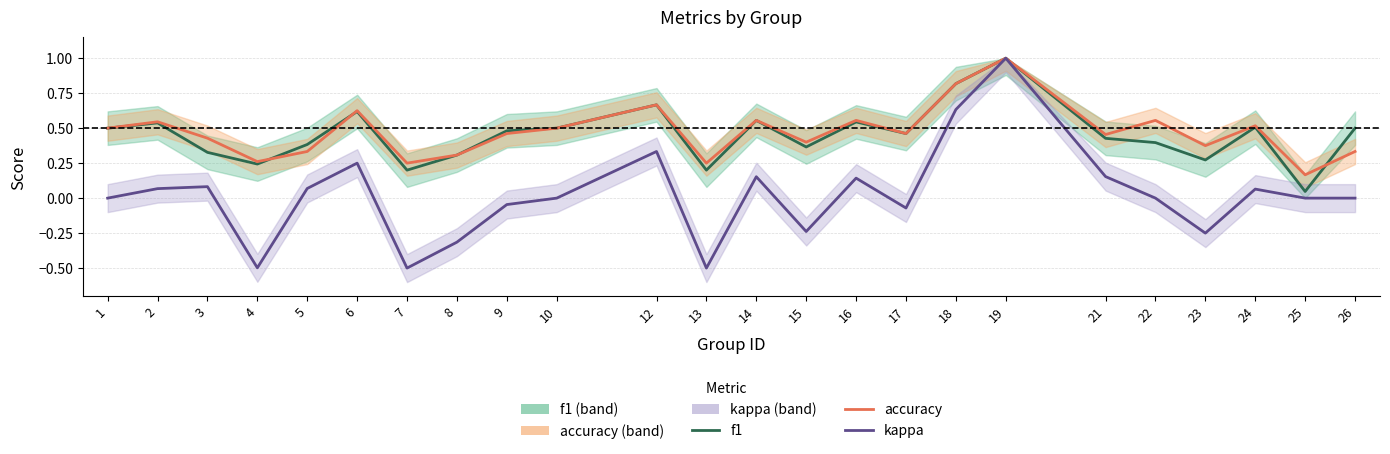

At which category does f1 reach its first local valley?

4